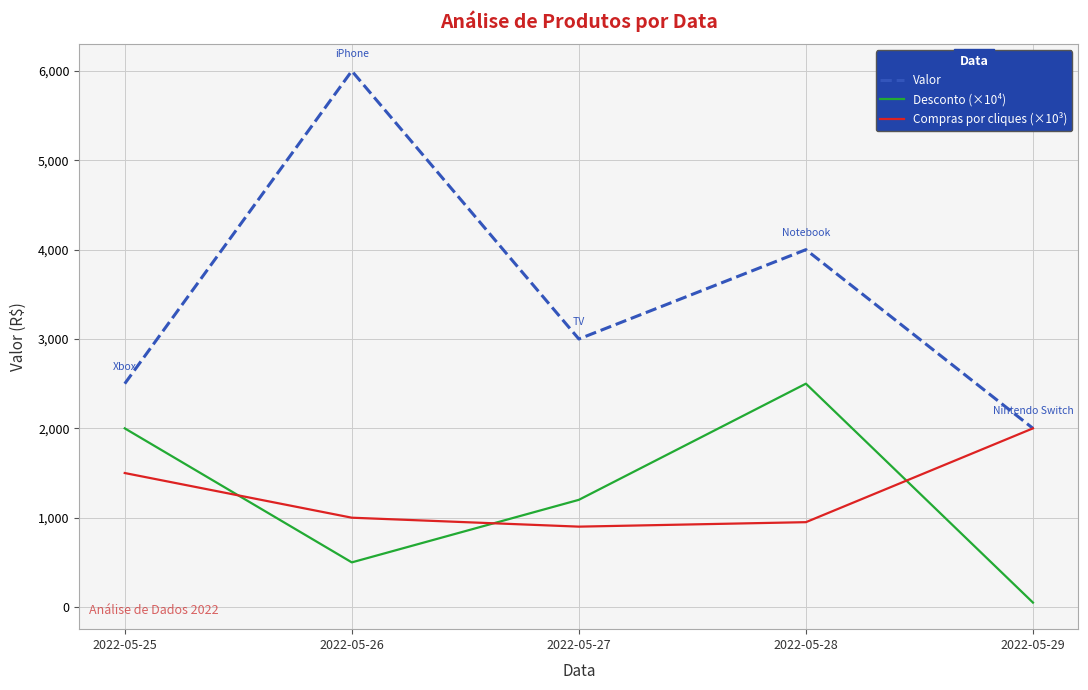

What is the sum of the Valor values at 2022-05-26 and 2022-05-27?

9000